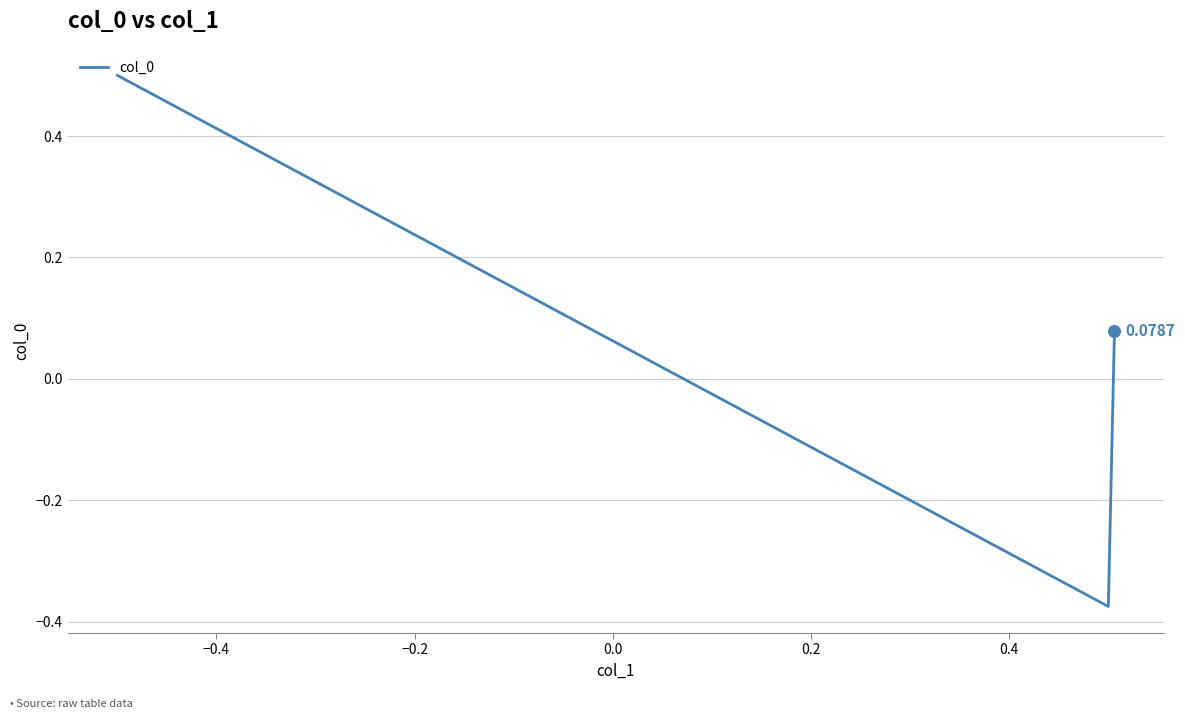

What is the difference between the maximum and second lowest values?

0.4